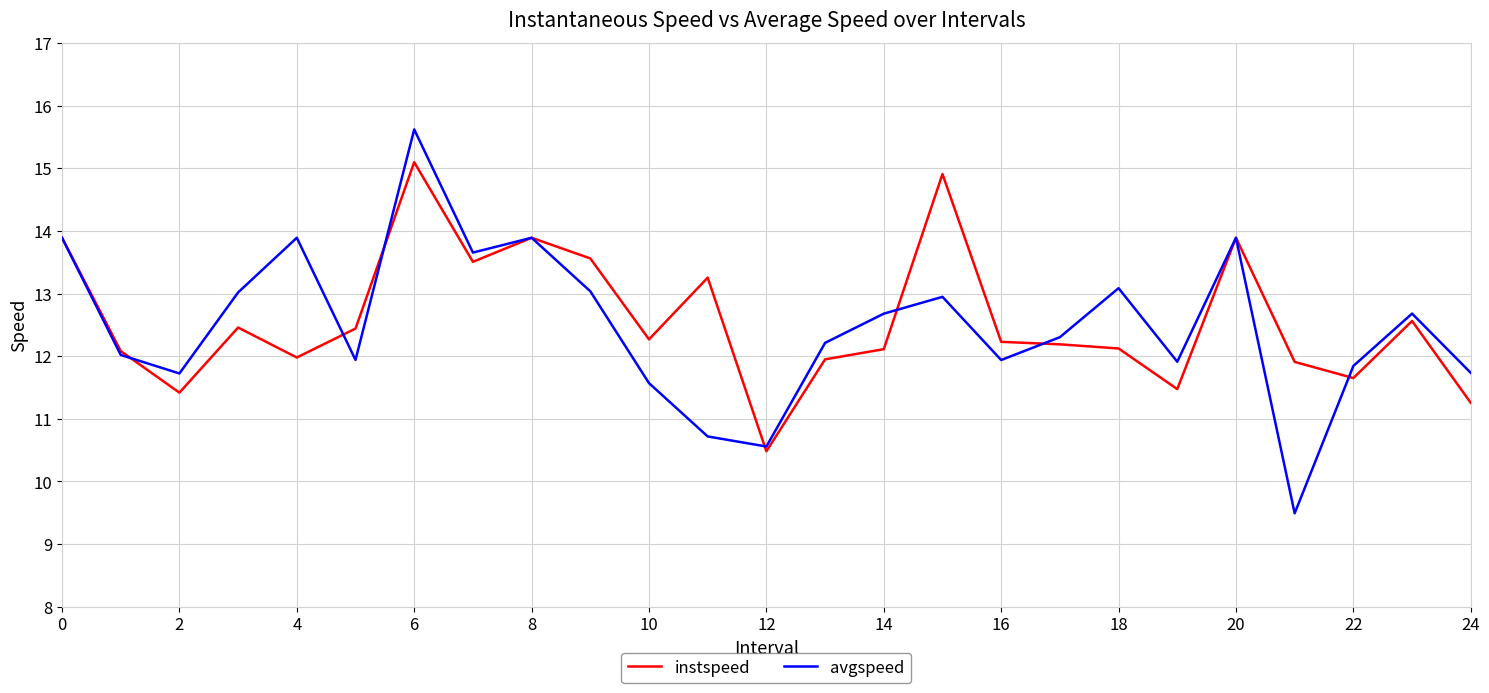

Rank the series by their maximum value, from highest to lowest.

avgspeed, instspeed